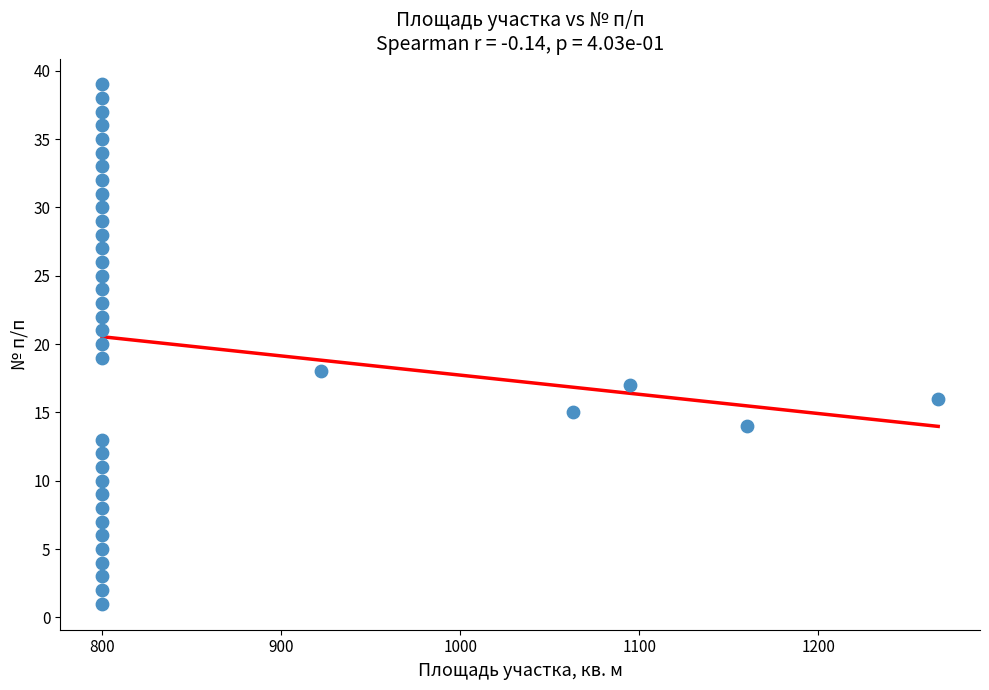

What is the range of X values (max minus min)?

467